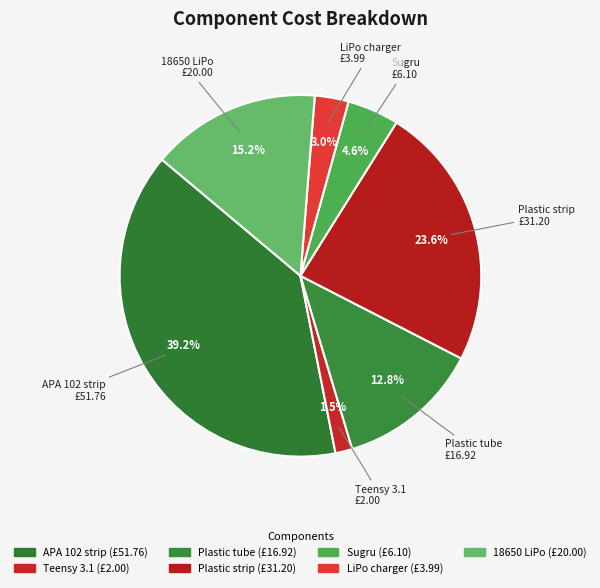

To the nearest percent, what is the average slice percentage?

14%